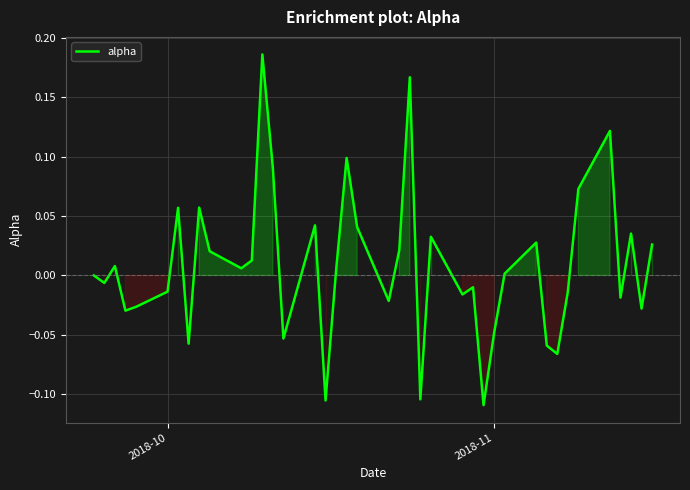

What is the difference between the maximum and minimum values?

0.3